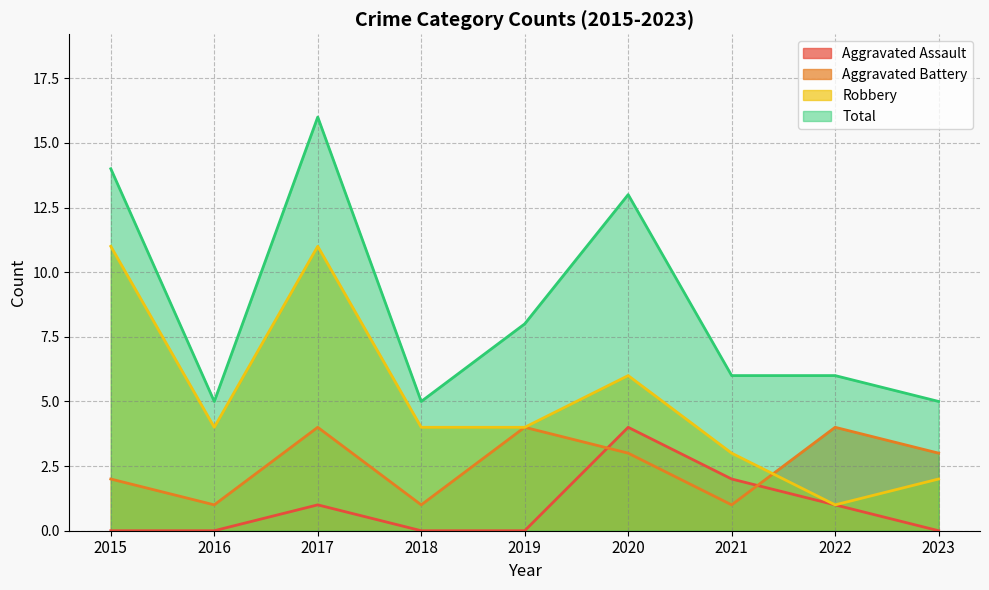

Rank the series at 2023 from highest to lowest value.

Total, Aggravated Battery, Robbery, Aggravated Assault